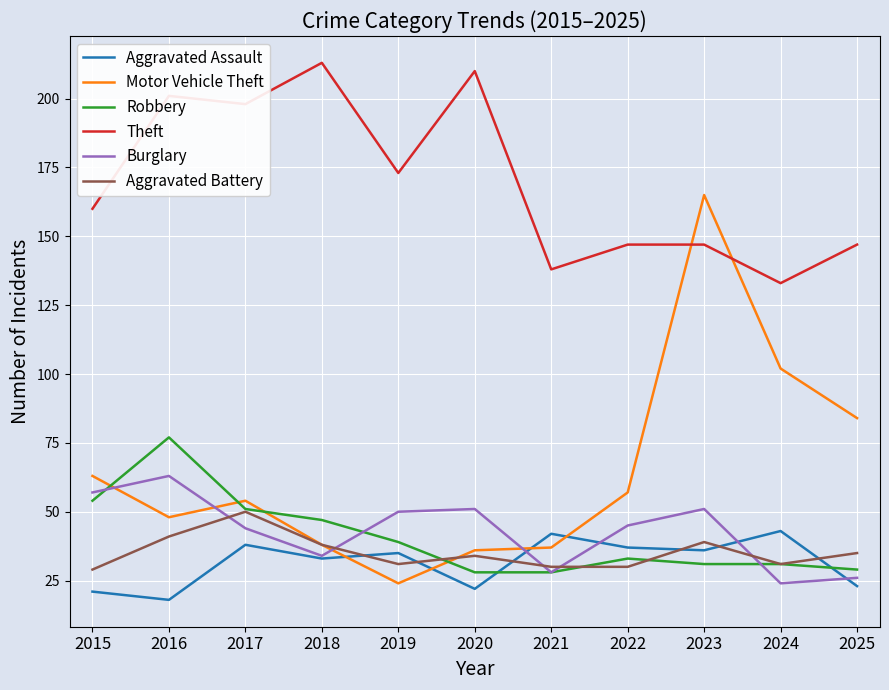

Between which two adjacent categories do Robbery and Aggravated Assault first intersect?

2020 and 2021